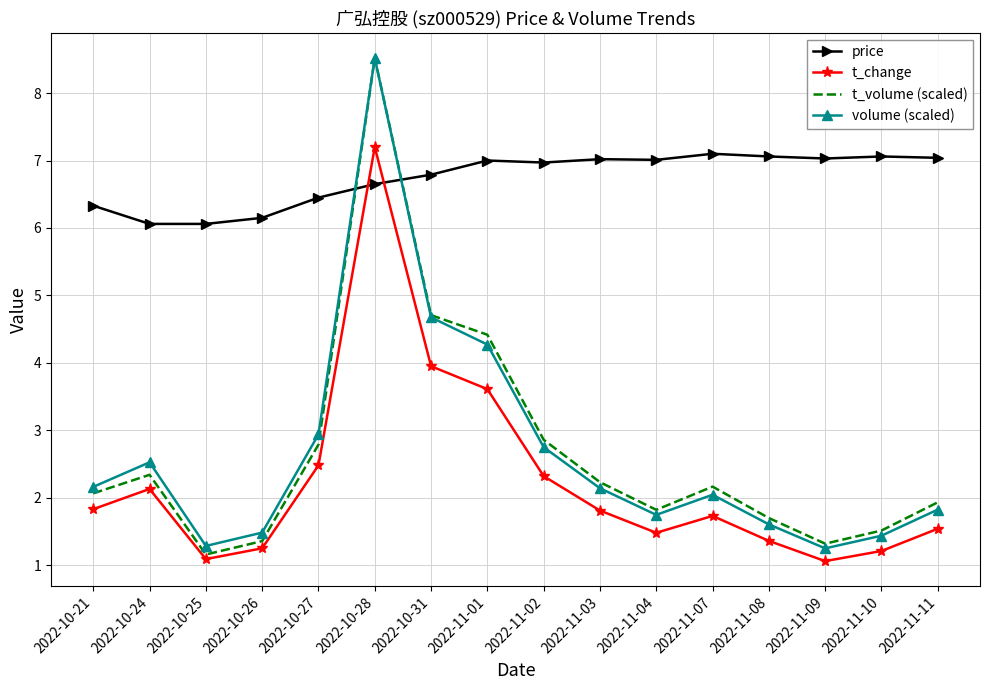

Which series has the largest total across all categories?

price